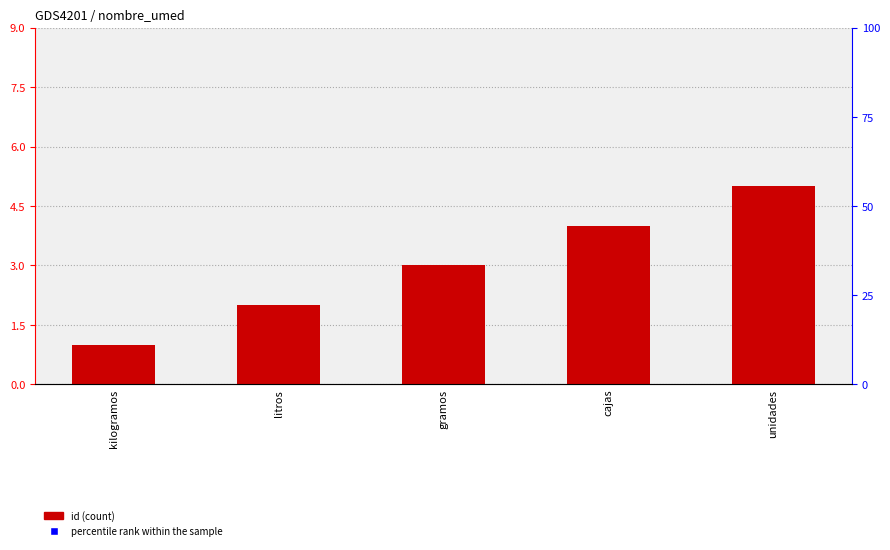

What are all the series names shown in the legend?

id, percentile rank within the sample